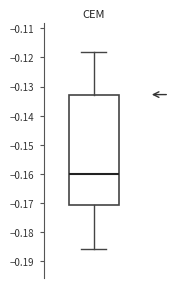

Where is the lower edge of the box on the y-axis? The values are not printed on the chart, so give them approximately, as read against the axis.

-0.171